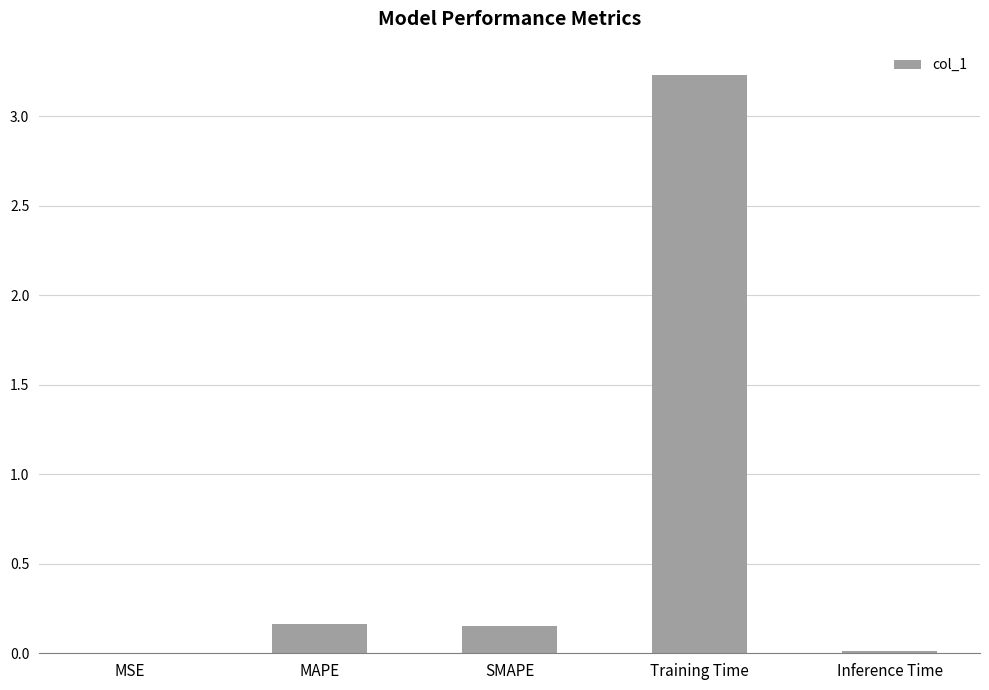

What is the sum of all values?

3.6